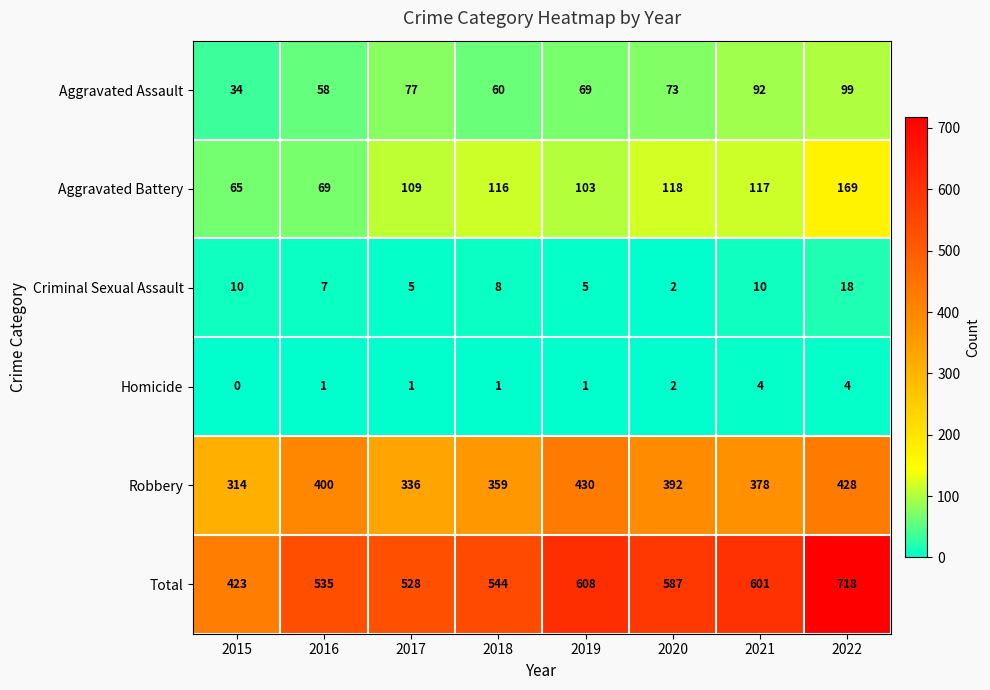

The Robbery series shows 314 at 2015. True or false?

True